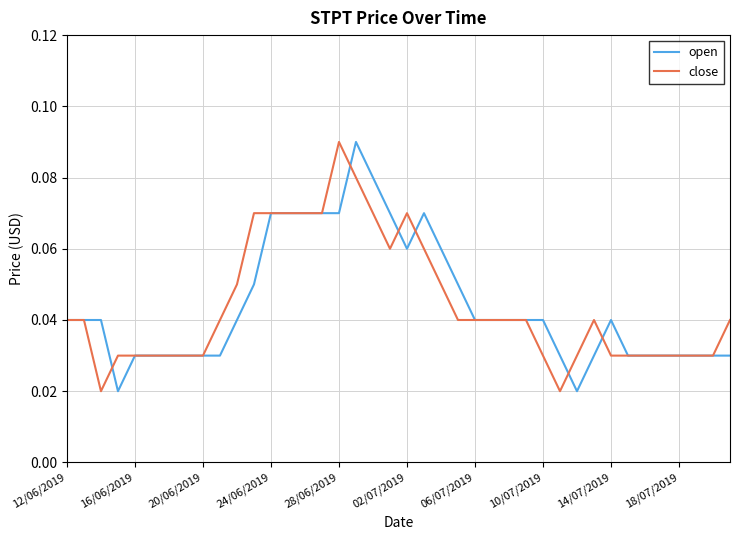

What is the sum of all close values?

1.8